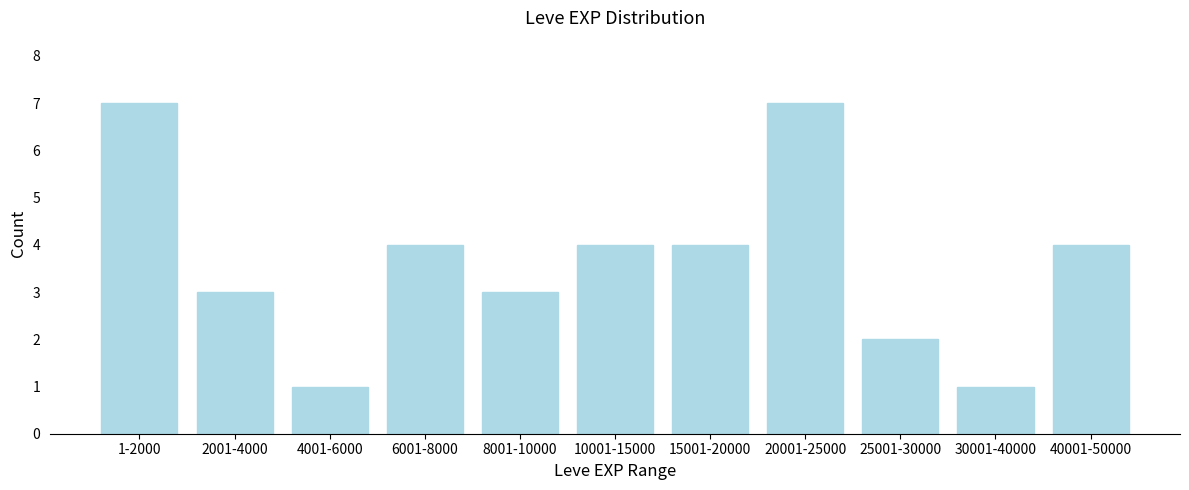

Reading left to right, transcribe all the data shown in this chart.

7	3	1	4	3	4	4	7	2	1	4